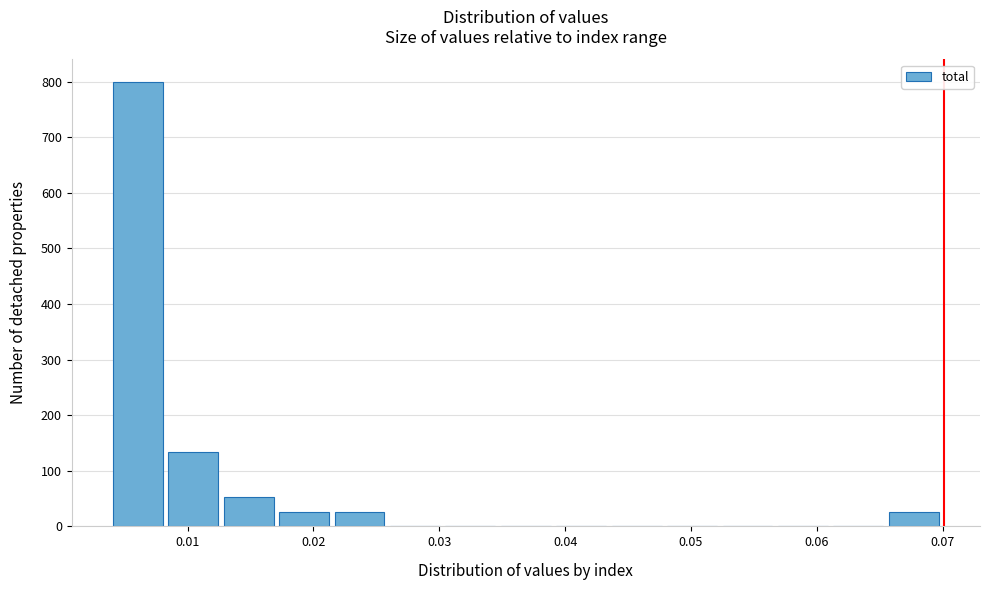

What is the height of the bar covering 0.004 to 0.008 on the x-axis? Neither the bar edges nor the heights are printed on the chart, so give them approximately, as read against the axes.

800